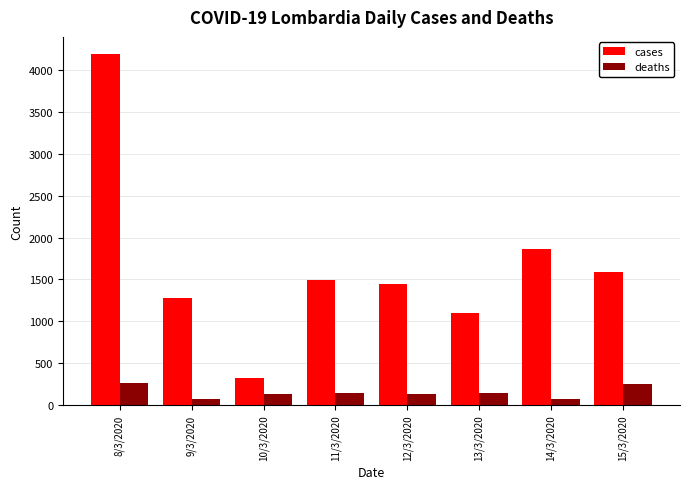

What is the label of the 5th bar from the right?

11/3/2020